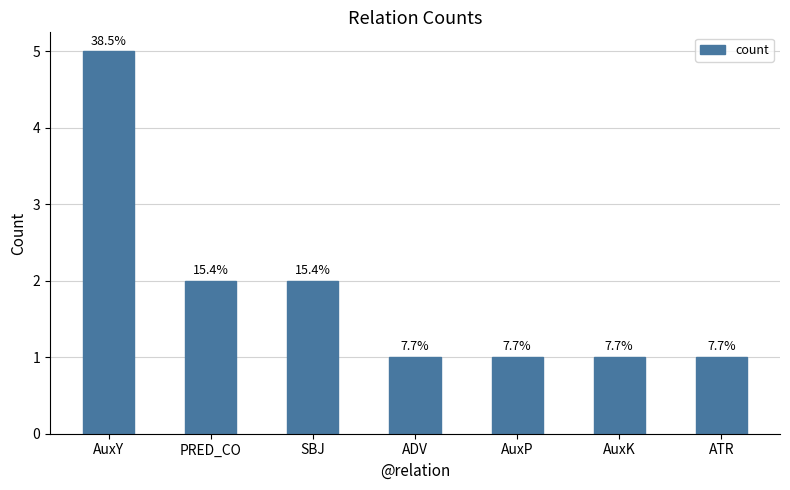

What is the label of the 5th bar from the left?

AuxP